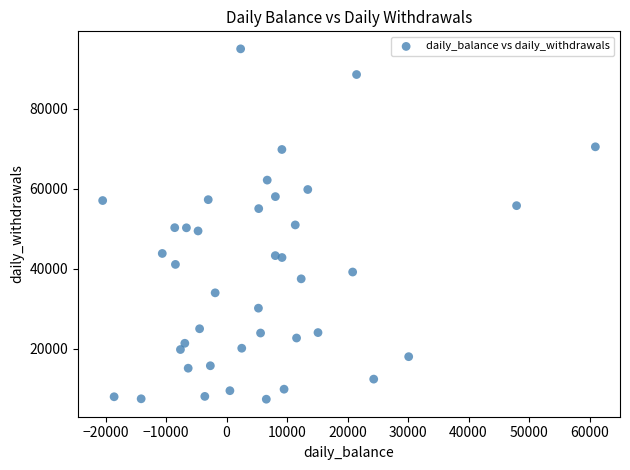

What is the range of X values (max minus min)?

81437.6